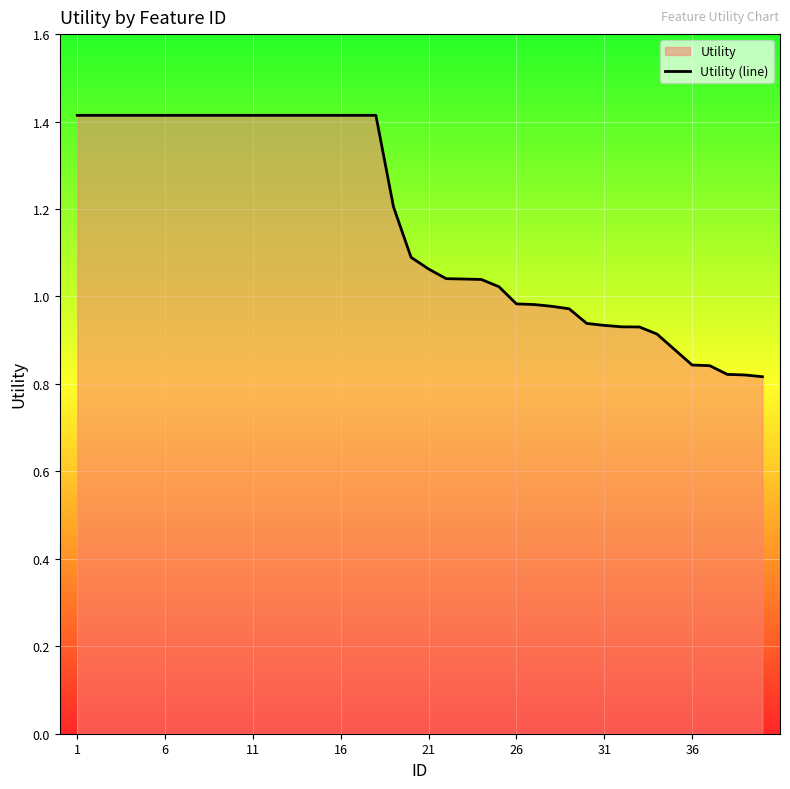

Where does the data first go above 1?

1